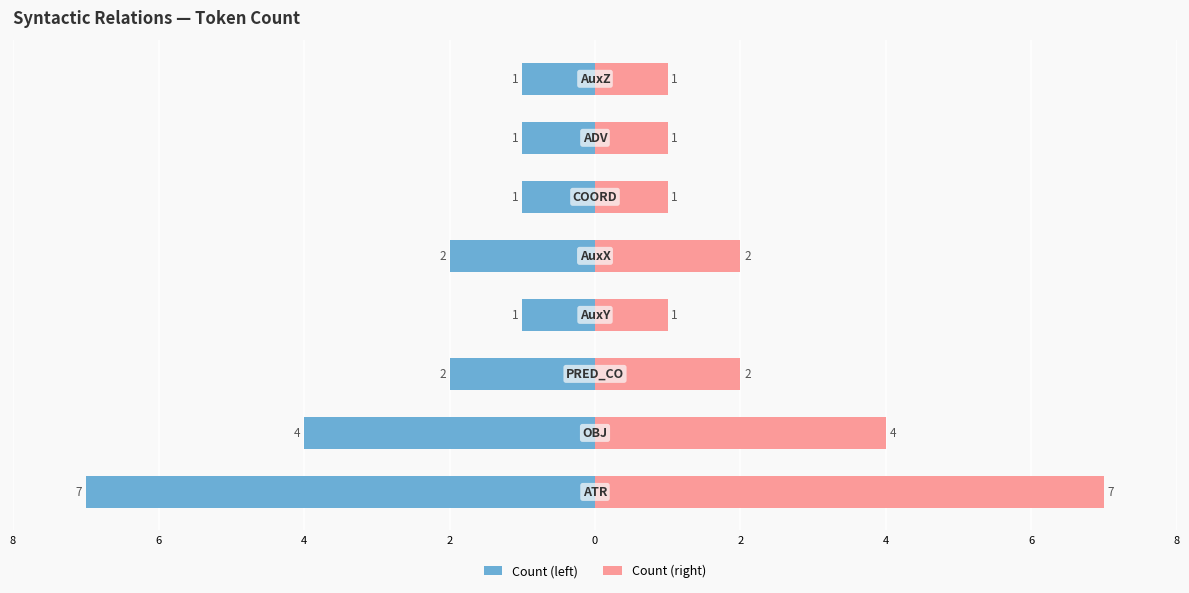

The value of Count (left) at 2 is -1. True or false?

True